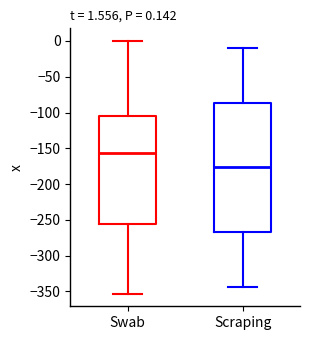

Which box has the highest median line?

Swab